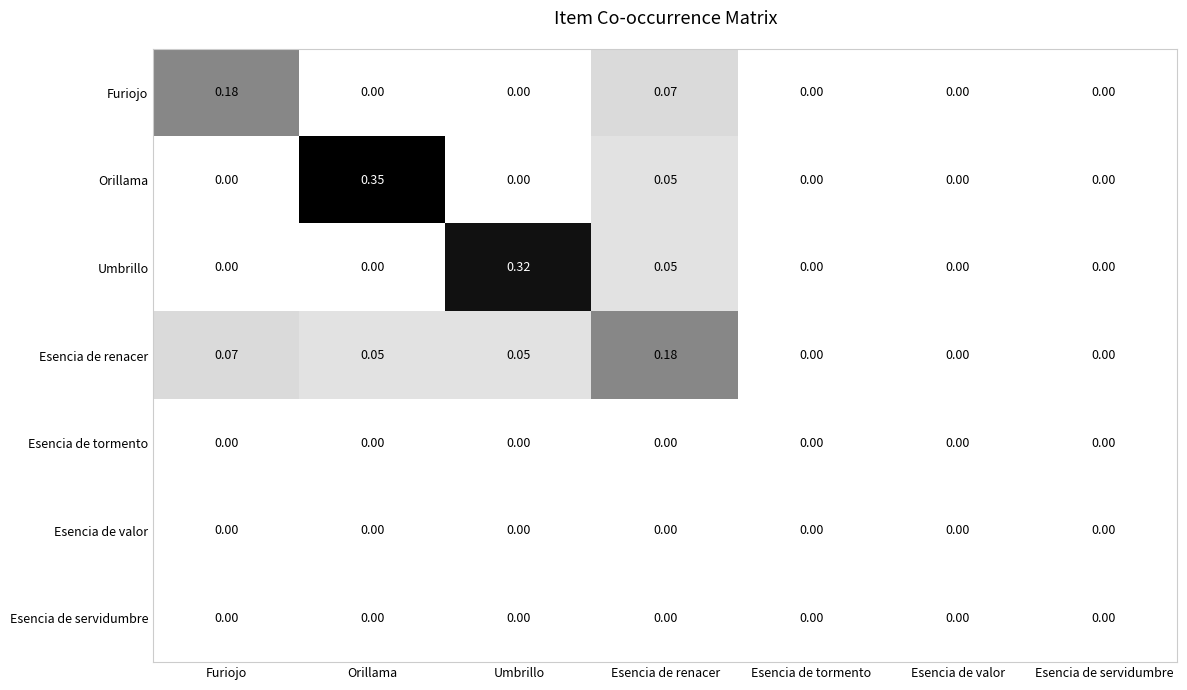

Which series changed the most between Furiojo and Esencia de tormento?

Furiojo